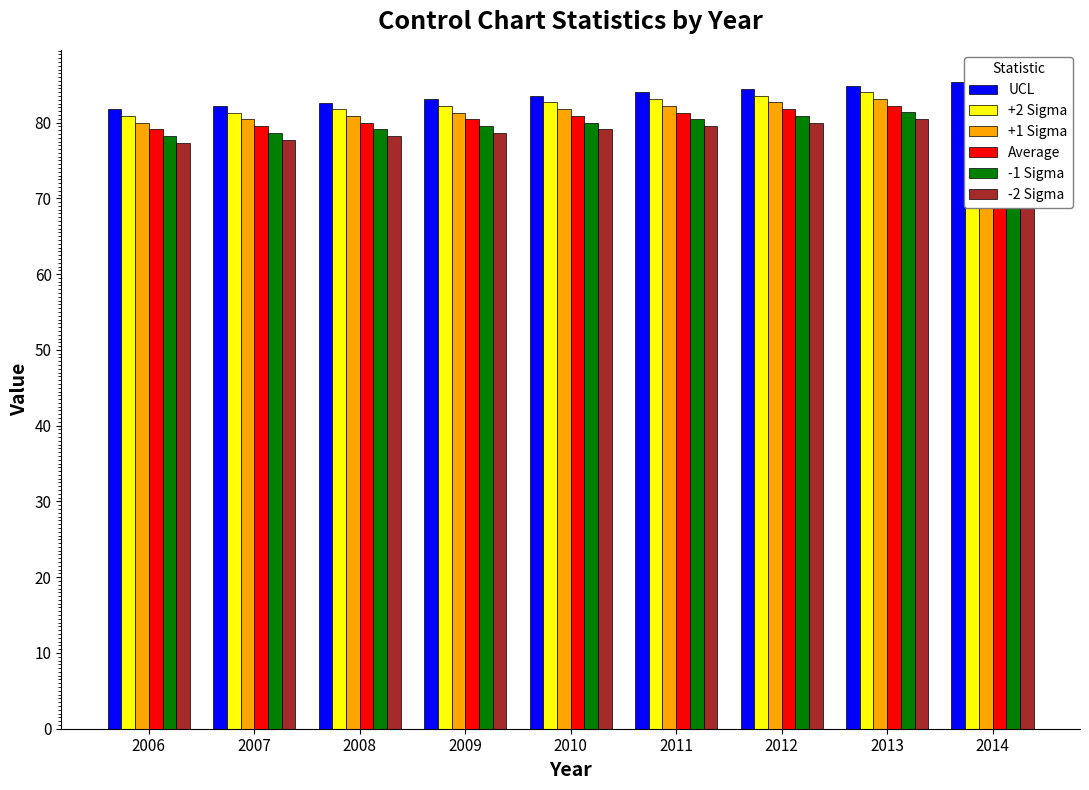

At which label does +1 Sigma reach its peak?

2014